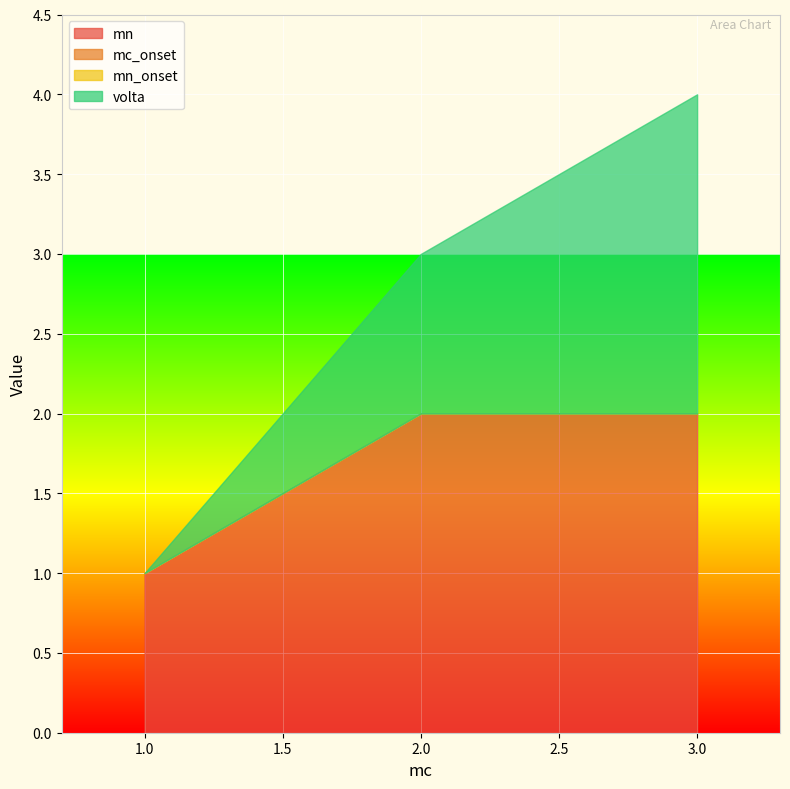

Count the mn values in the range 1 to 2.

3